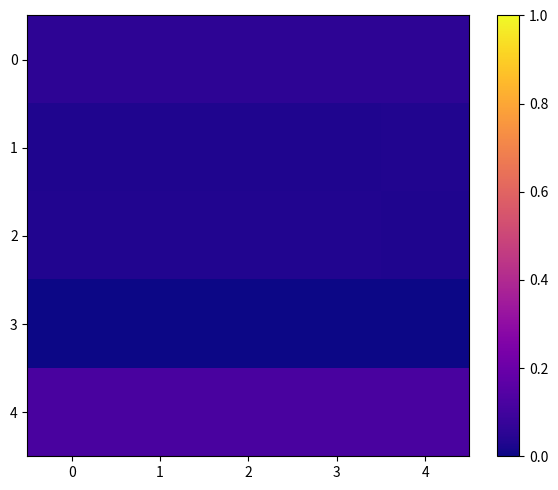

Between 0 and 3, which series saw the biggest shift?

1